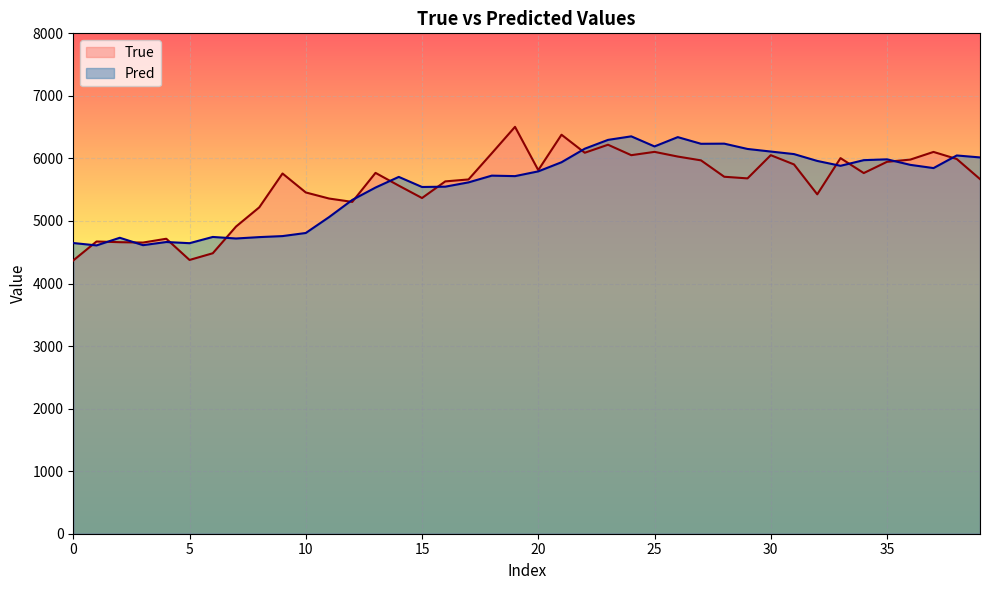

Rank the series by their maximum value, from lowest to highest.

Pred, True